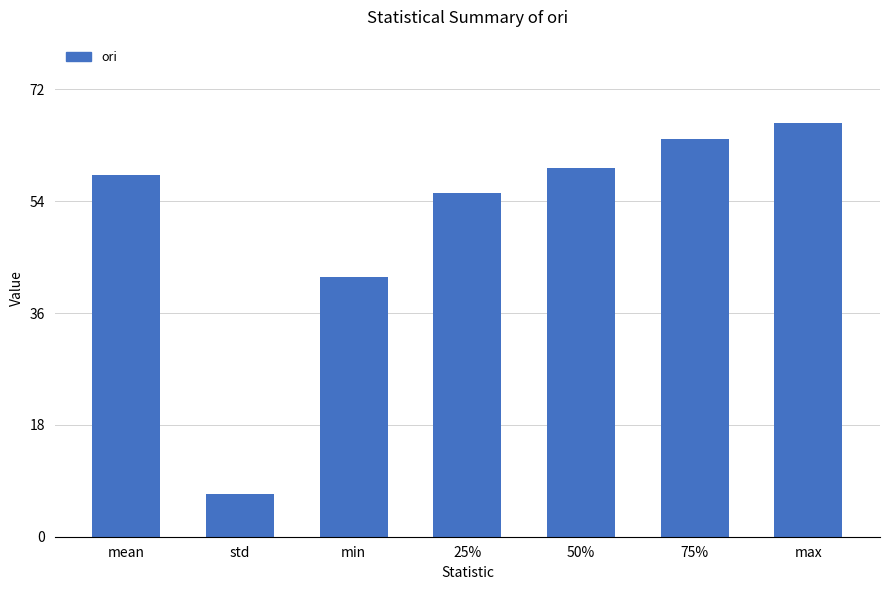

How many values exceed 58?

4